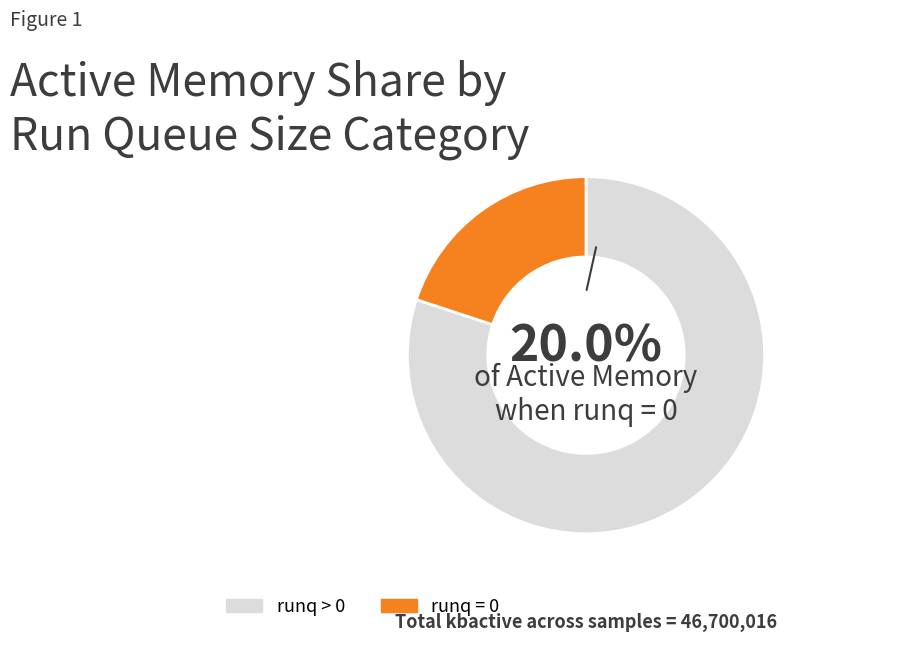

To the nearest percent, what is the combined percentage of 0 and 1?

20%